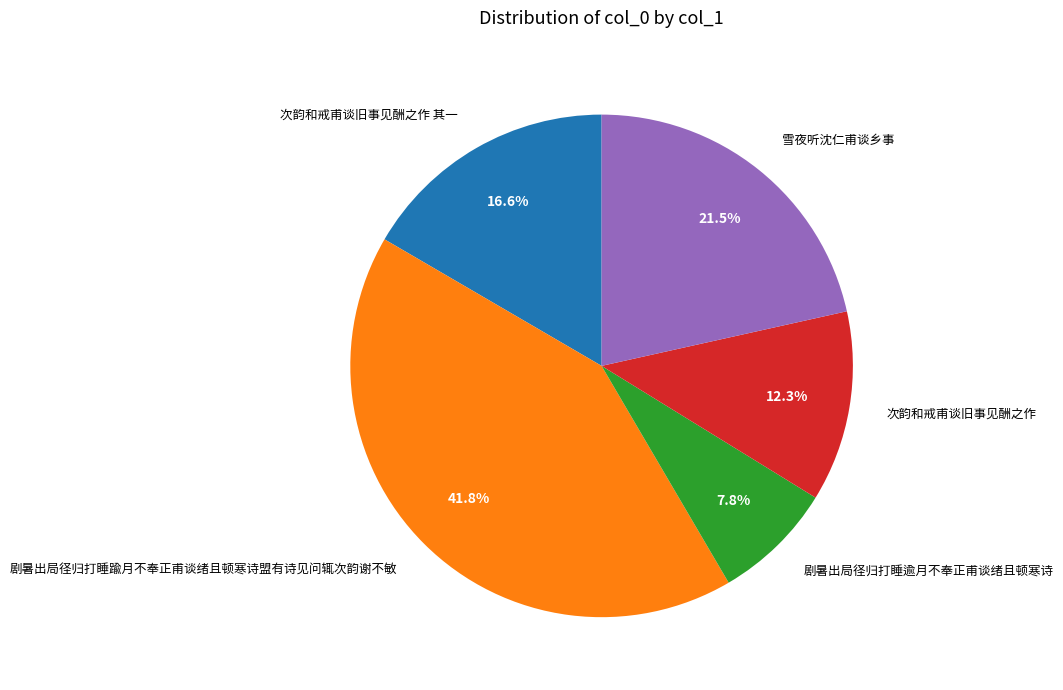

The 次韵和戒甫谈旧事见酬之作 其一 slice represents 24% of the pie. True or false?

False